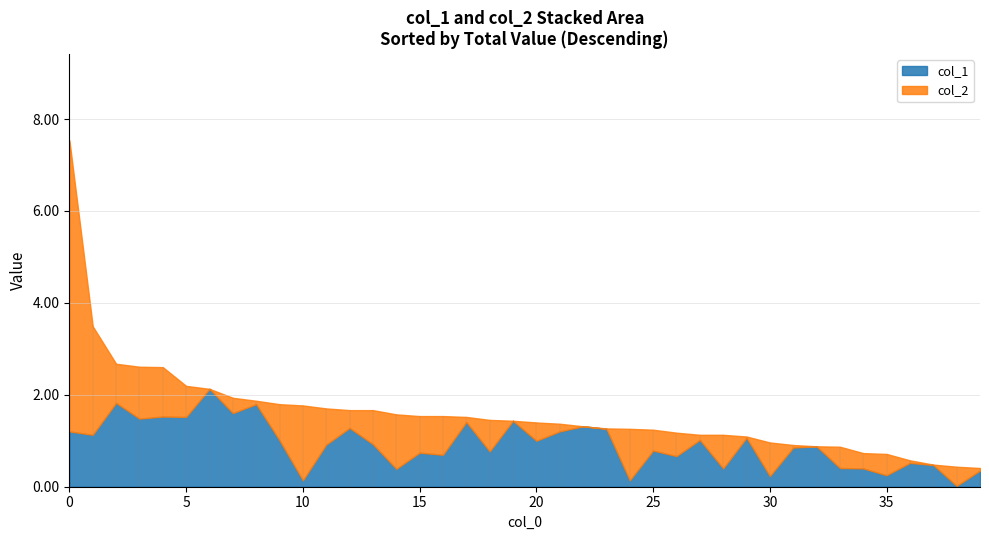

True or false: col_1 has a value of 1.2 at 25.

False